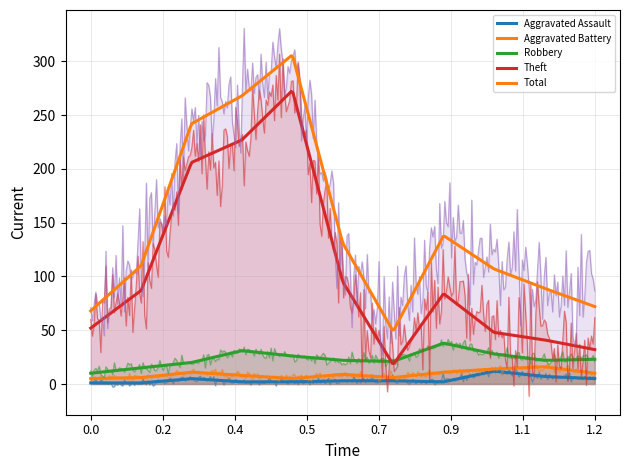

What are all the series names shown in the legend?

Aggravated Assault, Aggravated Battery, Robbery, Theft, Total